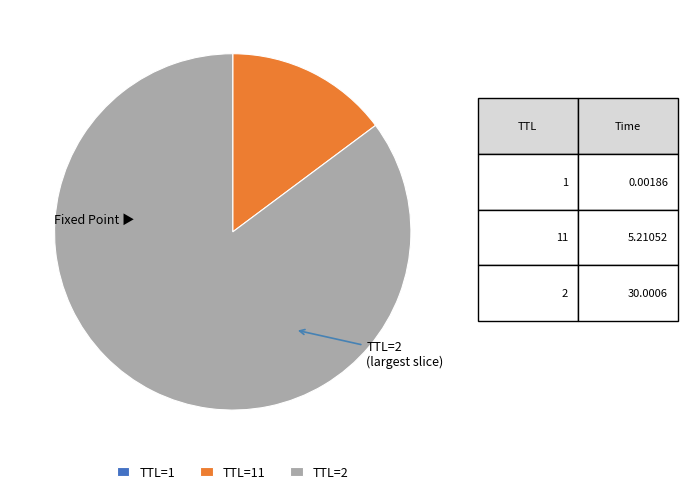

Is it true that TTL=2 is 72% of the pie?

False